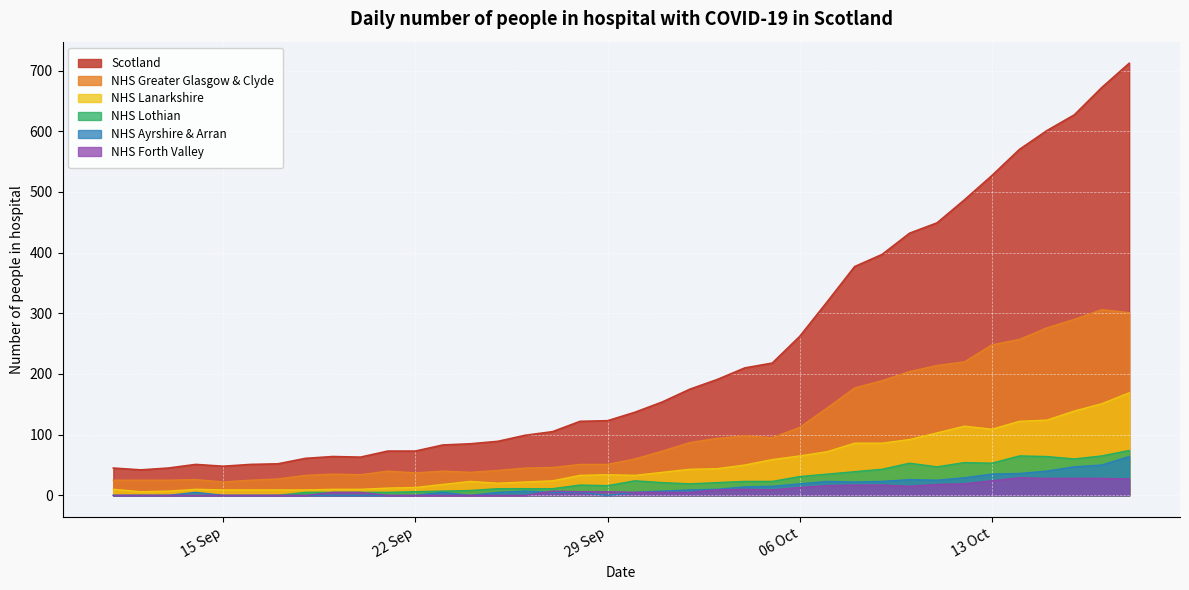

What is the maximum value for Scotland?

712